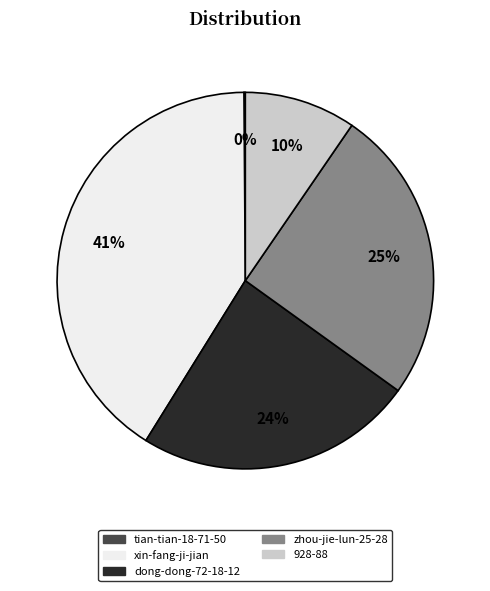

To the nearest percent, what portion does dong-dong-72-18-12 represent?

24%